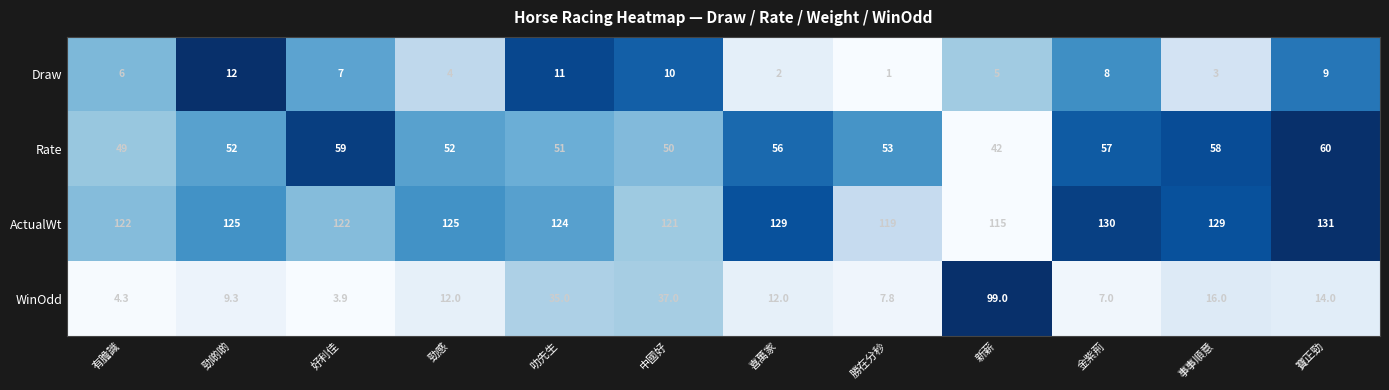

How many values in the WinOdd series are below 12?

5